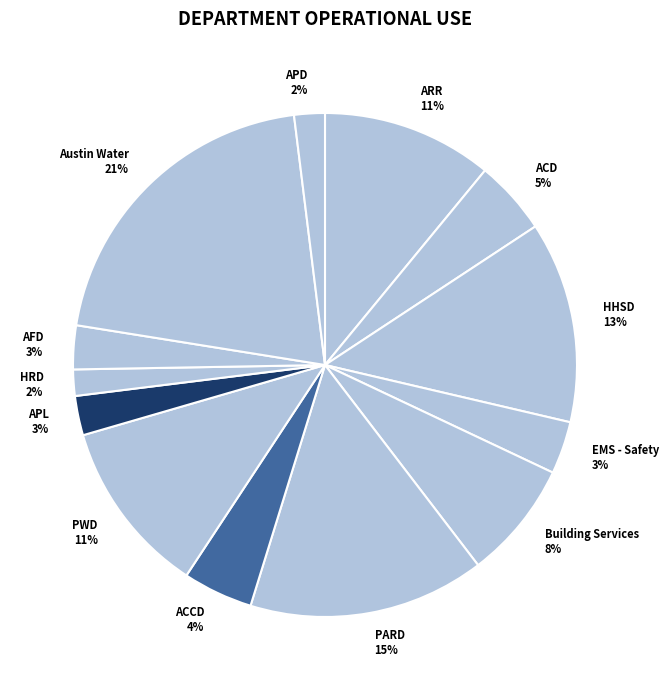

Does any single category account for the majority?

No